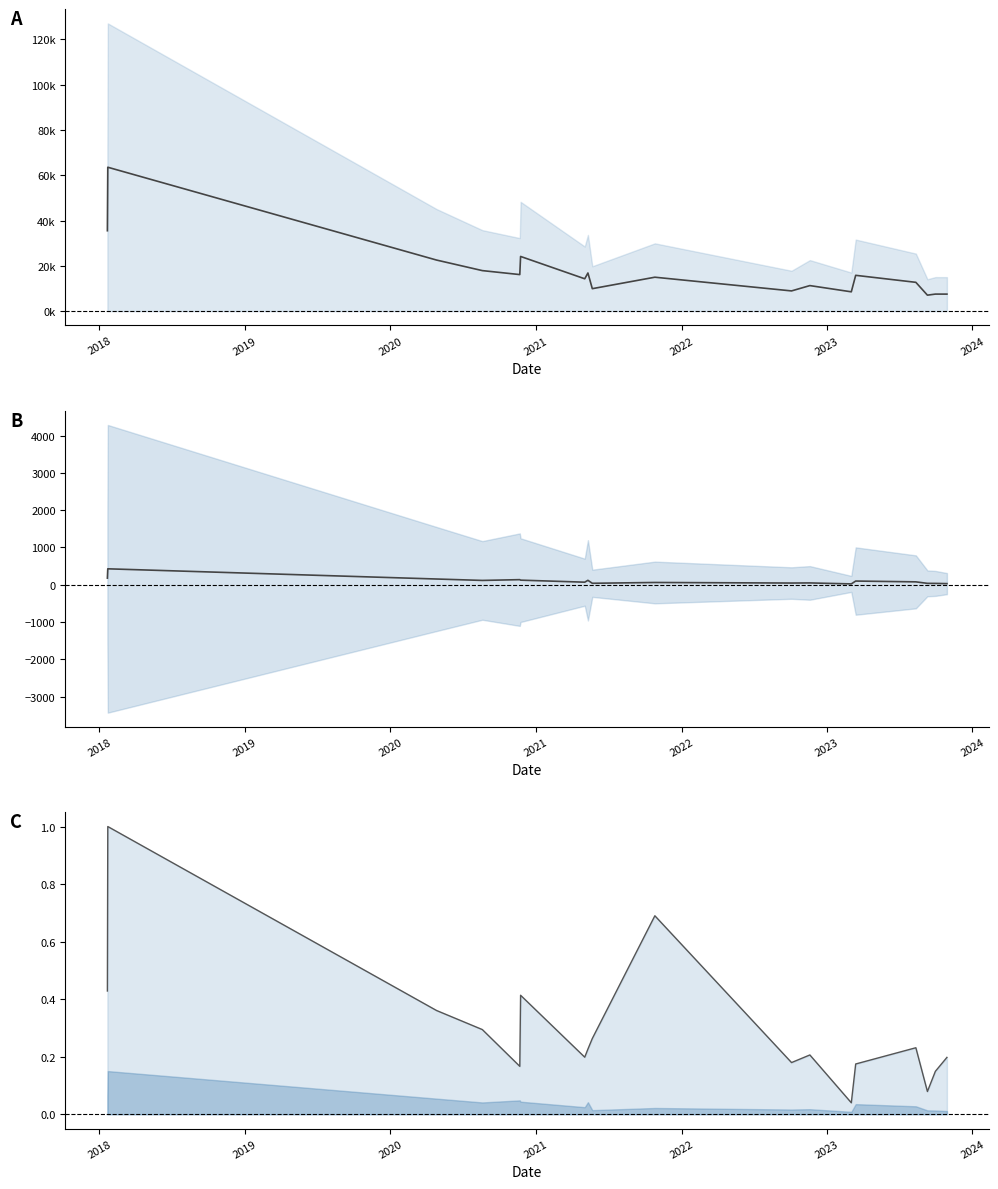

Reading left to right, extract all data points from this chart.

ViewCount (mid): 35.5	63.5	22.5	17.9	16.1	24.1	14.3	16.8	9.9	15.0	8.9	11.3	8.5	15.8	12.7	7.0	7.5	7.5
LikeCount (mid): 179.0	428.3	155.0	117.1	137.7	124.6	70.1	119.6	40.5	62.1	46.9	50.1	23.9	100.3	78.9	38.5	37.2	31.5
CommentCount (line): 0.4	1.0	0.4	0.3	0.2	0.4	0.2	0.2	0.3	0.7	0.2	0.2	0.0	0.2	0.2	0.1	0.1	0.2